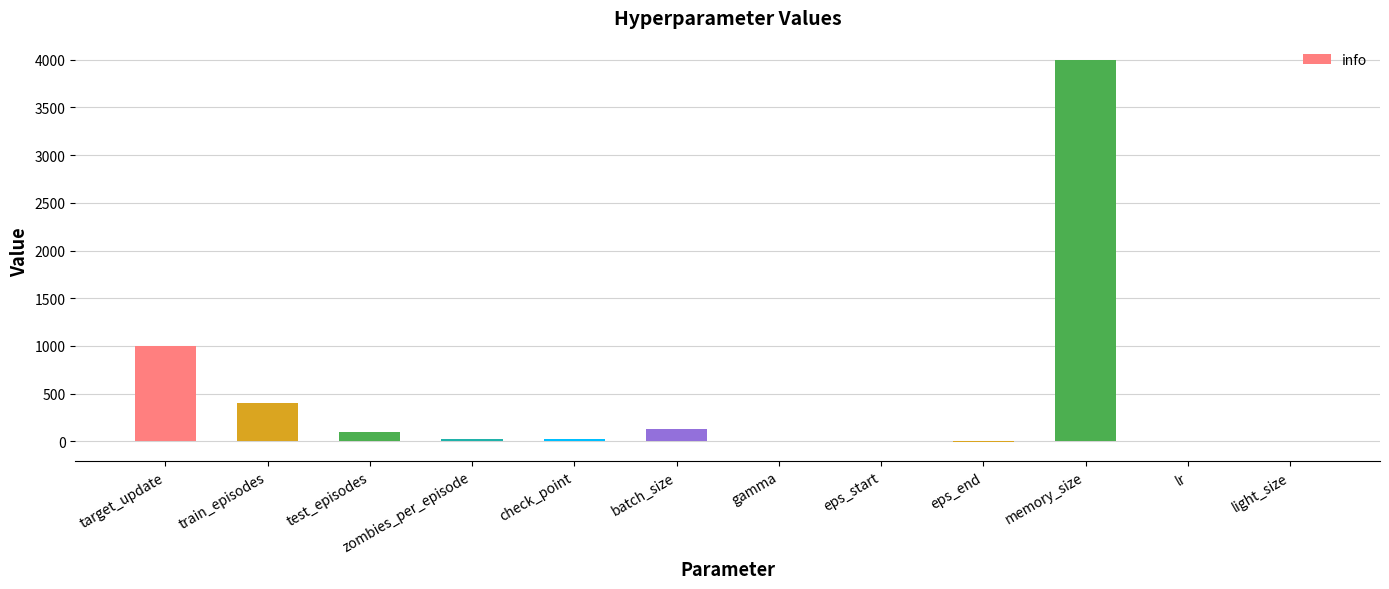

Where is the data nearest to the value 1997?

target_update